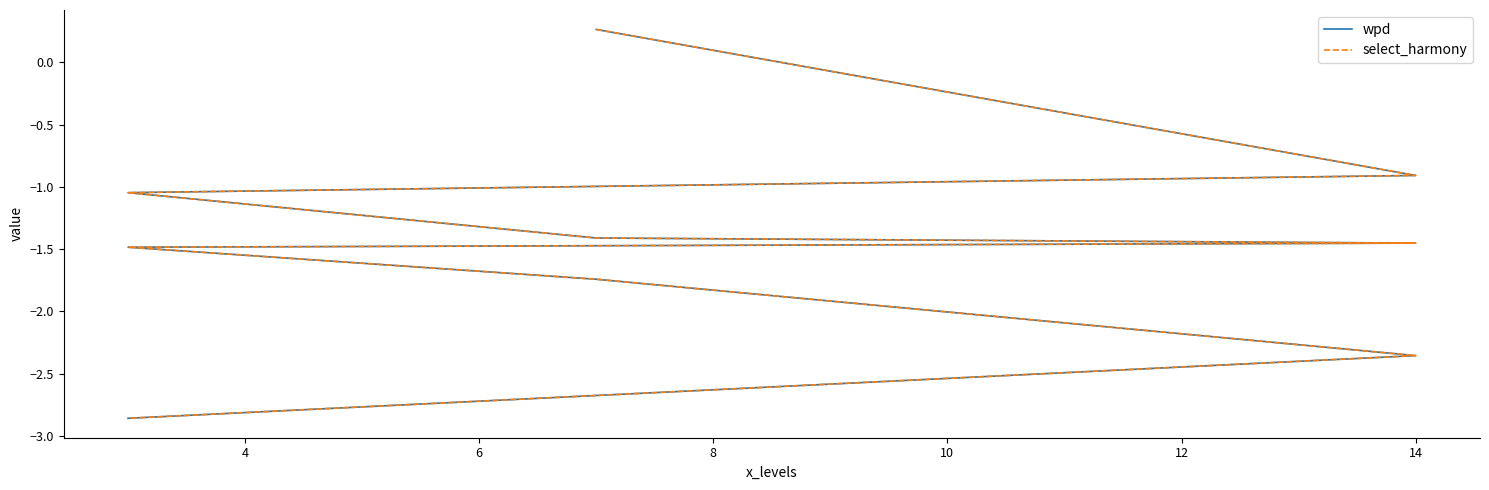

Is the value of select_harmony at 10 greater than the value of wpd at 2?

No